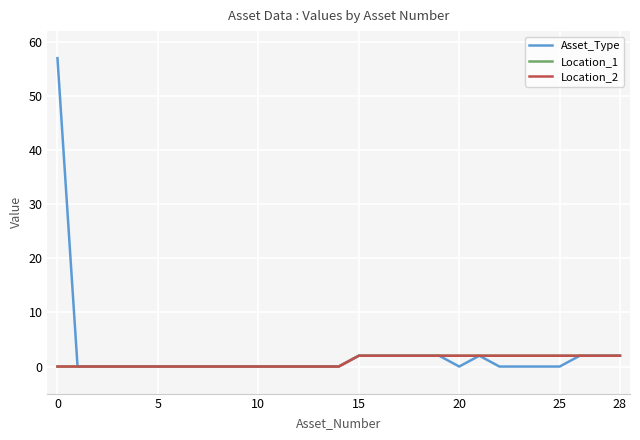

Does the chart display data point markers on the line(s)?

No